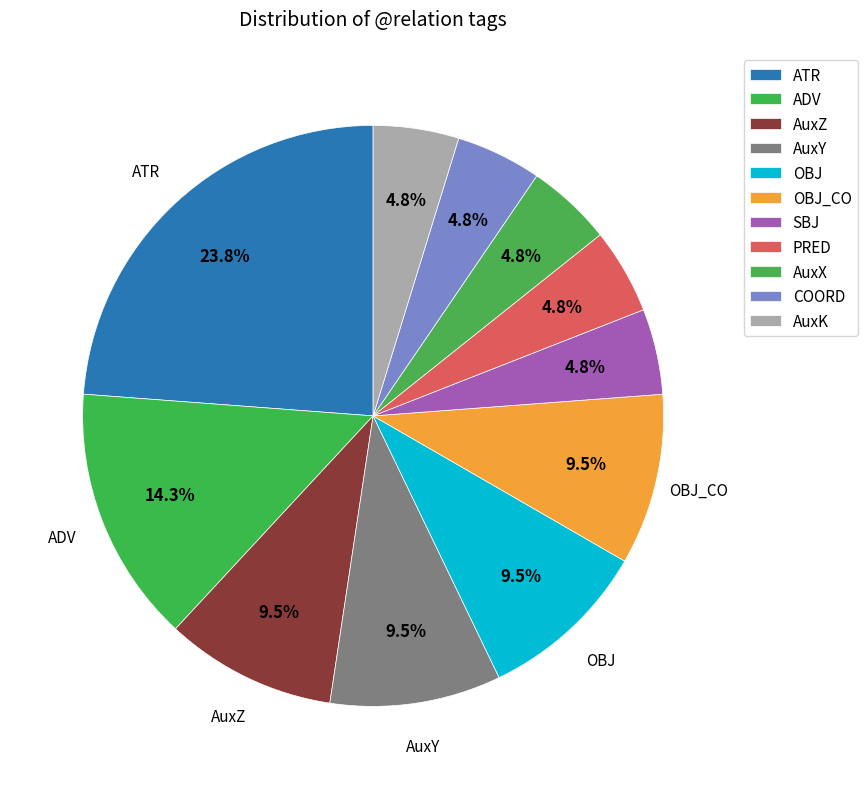

Count the number of slices in the pie.

11